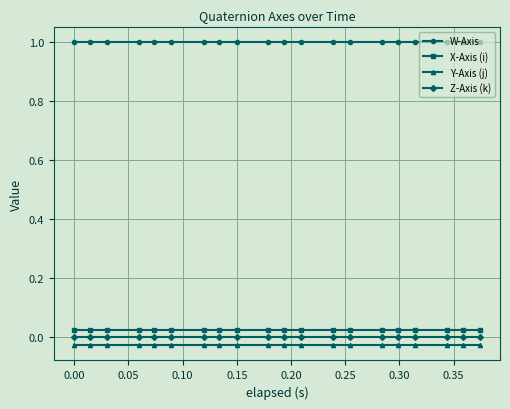

At how many categories does at least one series exceed 0?

20